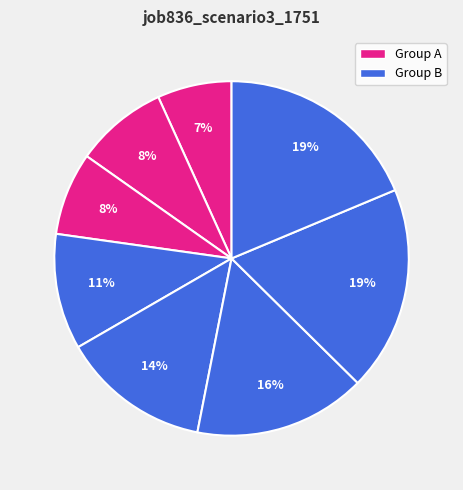

How many slices are in this pie chart?

8